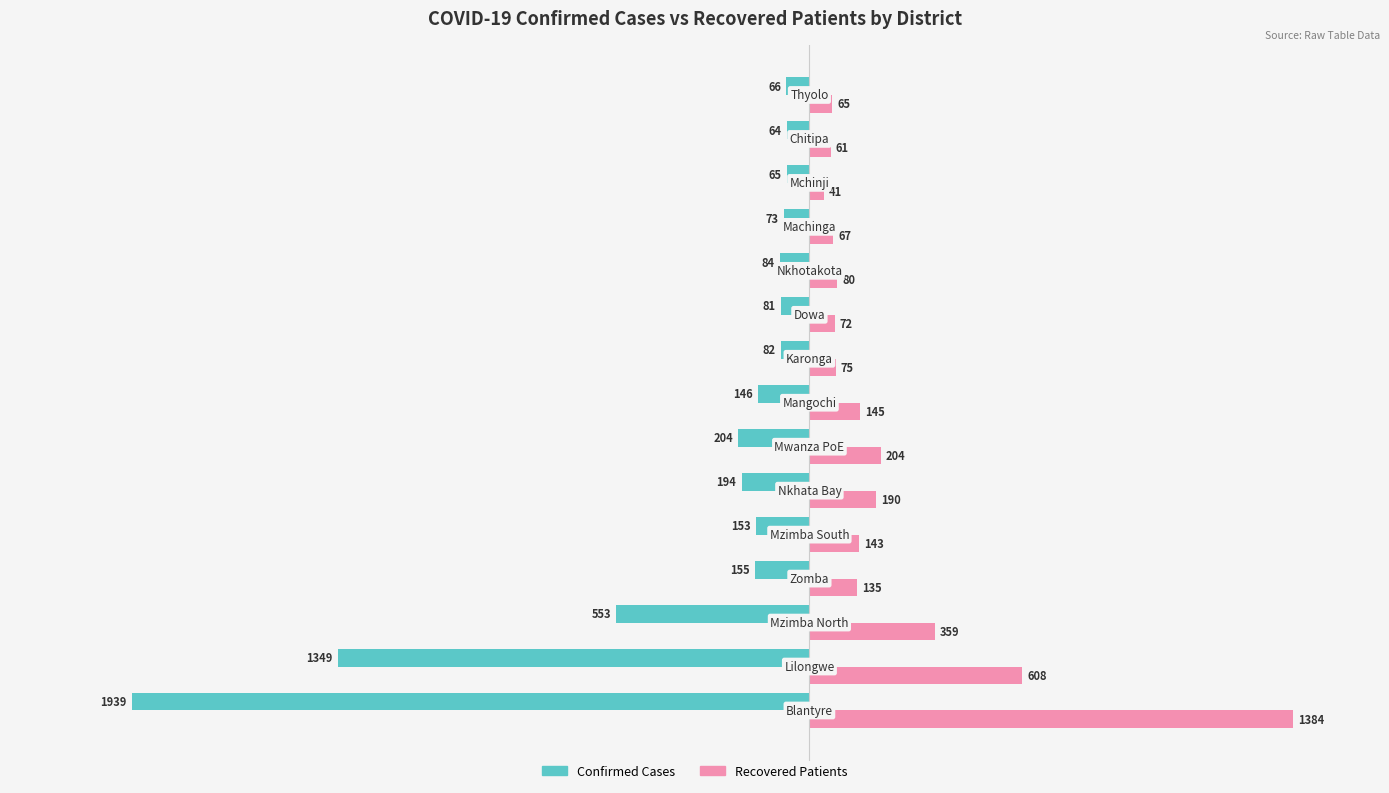

What is the maximum value shown in the chart?

1384